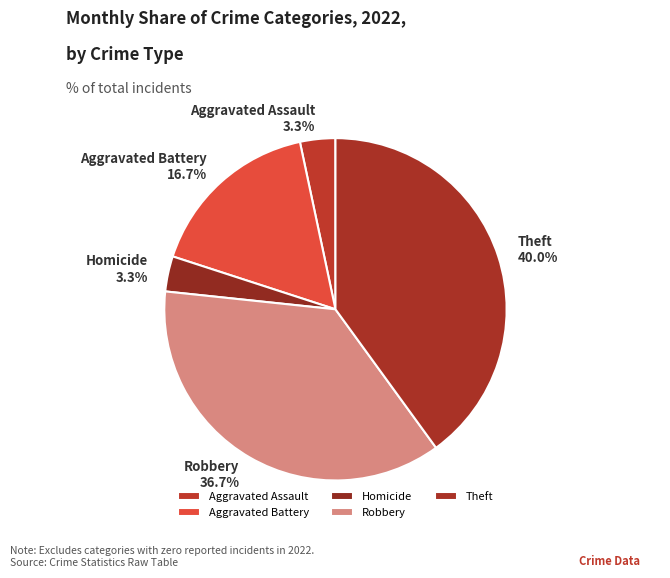

Which category has the biggest portion of the pie?

Theft